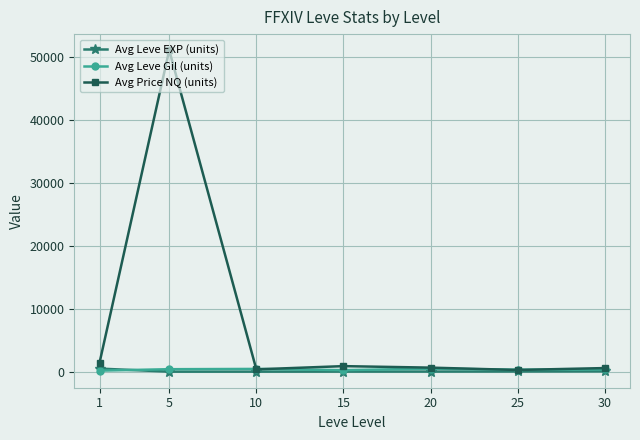

At which label does Avg Leve Gil (units) first exceed 359?

5